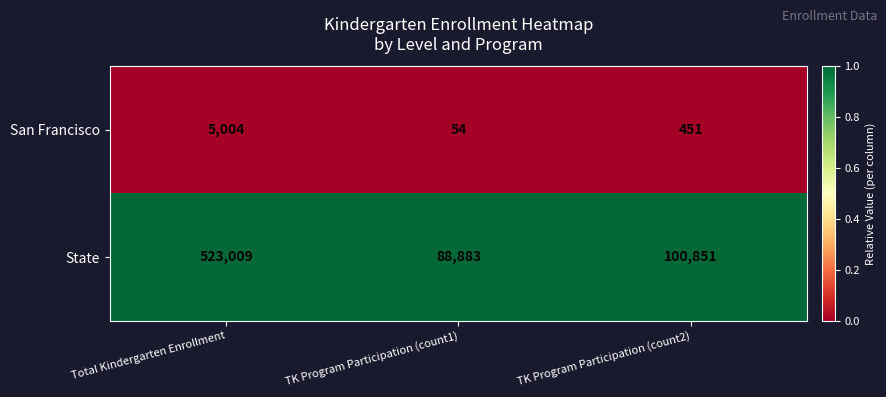

Reading left to right, list all the values displayed in this chart.

San Francisco: Total Kindergarten Enrollment=5004	TK Program Participation (count1)=54	TK Program Participation (count2)=451
State: Total Kindergarten Enrollment=523009	TK Program Participation (count1)=88883	TK Program Participation (count2)=100851